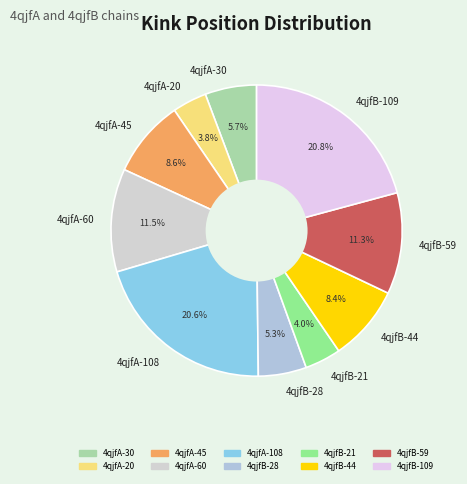

To the nearest percent, what is the combined percentage of 4qjfB-44 and 4qjfB-109?

29%